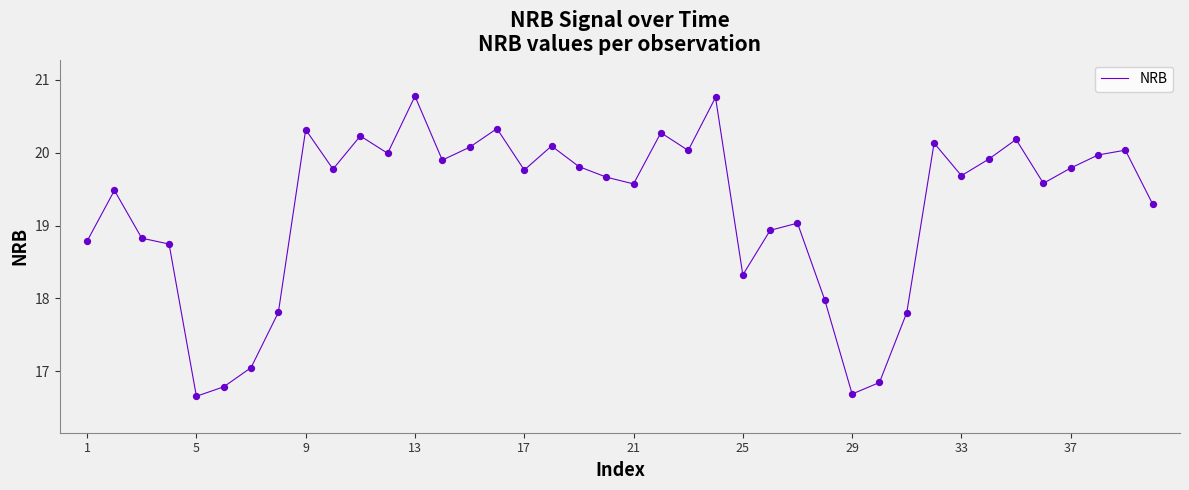

What is the minimum value shown in the chart?

16.7